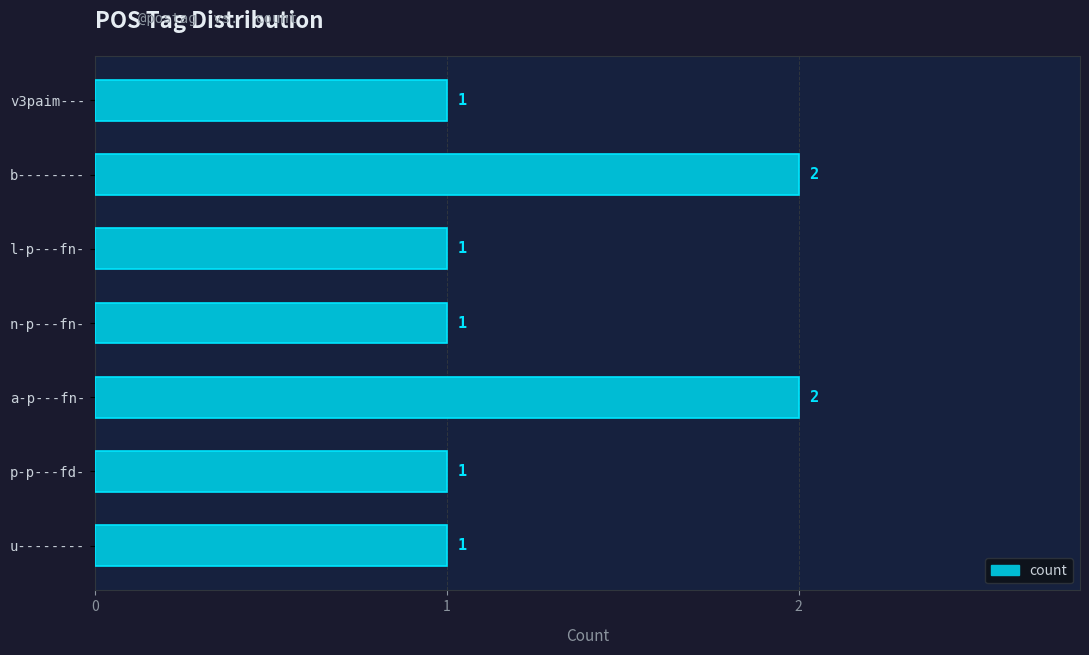

Is it true that the value at p-p---fd- is 1?

True